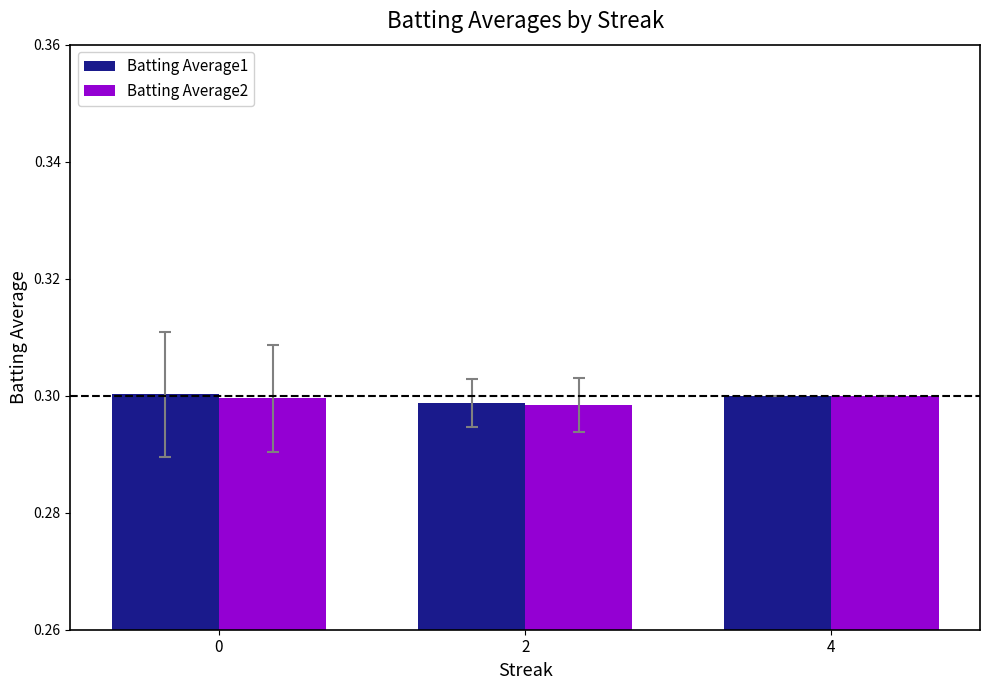

At how many categories does at least one series exceed 0?

3